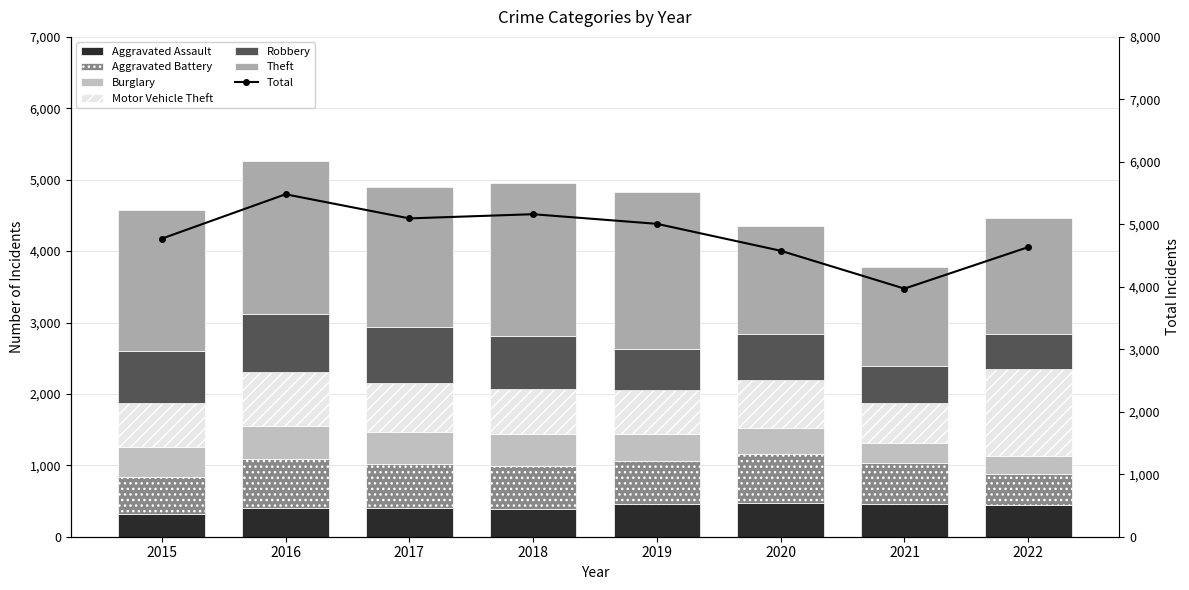

Reading right to left, list all the values displayed in this chart.

Aggravated Assault: 444	452	468	452	392	396	402	323
Aggravated Battery: 434	587	691	608	600	623	691	515
Burglary: 246	280	363	383	443	453	451	422
Motor Vehicle Theft: 1228	560	674	611	631	680	756	614
Robbery: 487	506	639	577	741	780	819	726
Theft: 1624	1392	1518	2190	2140	1968	2148	1981